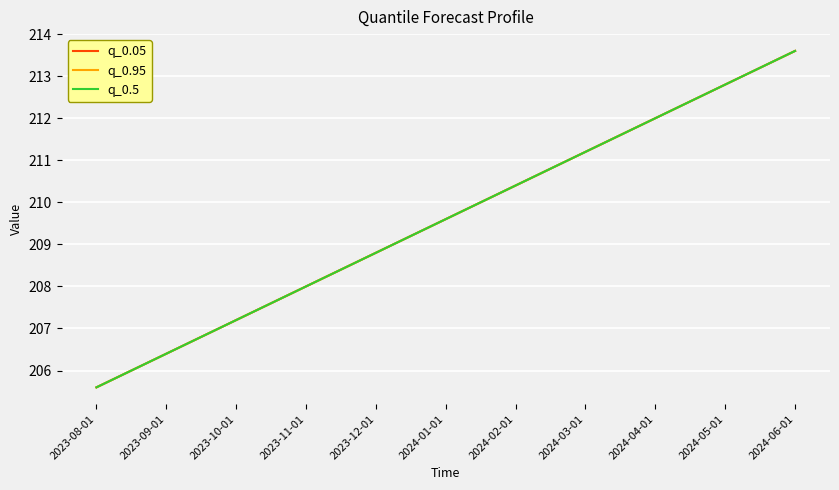

The value of q_0.05 at 2024-03-01 is 60.6. True or false?

False